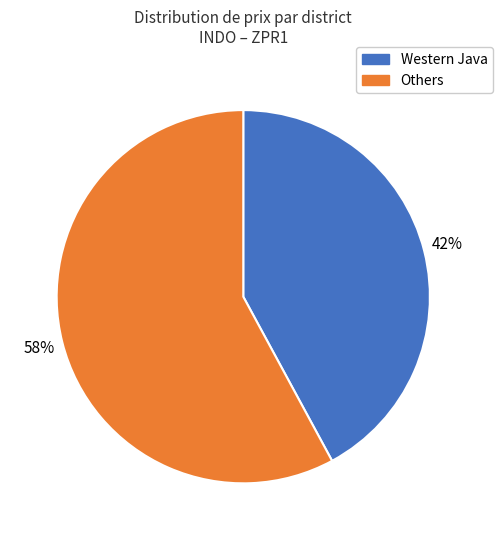

To the nearest percent, what is the difference between the largest and smallest slice percentages?

16%